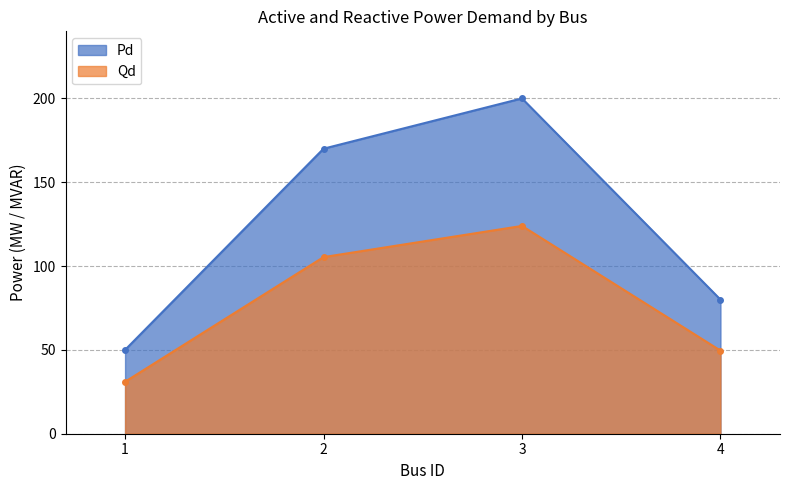

Does the chart display data point markers on the line(s)?

Yes